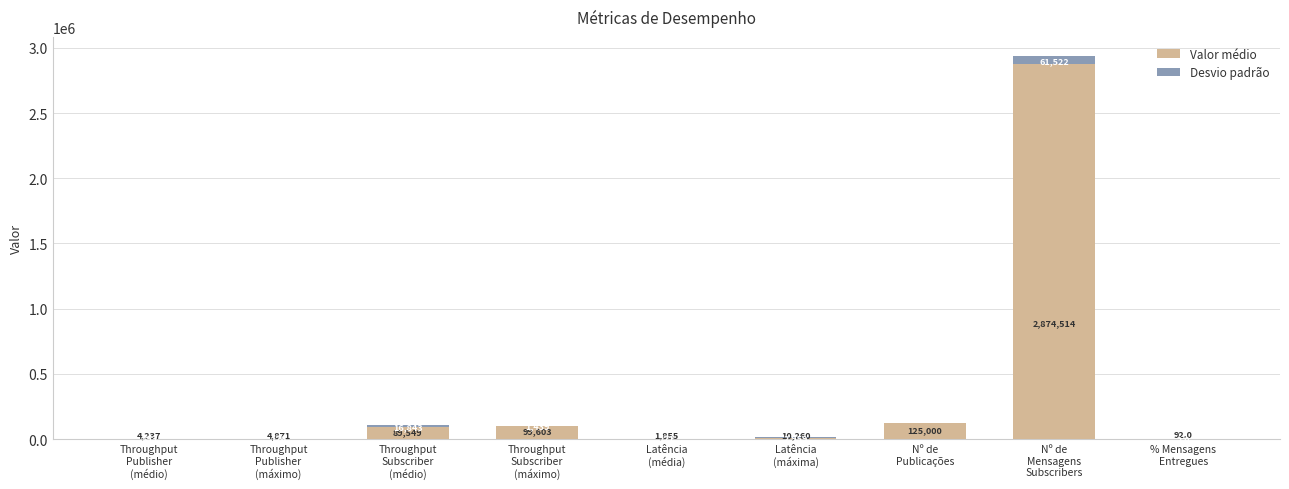

At which category is the sum across all series the highest?

Nº de
Mensagens
Subscribers